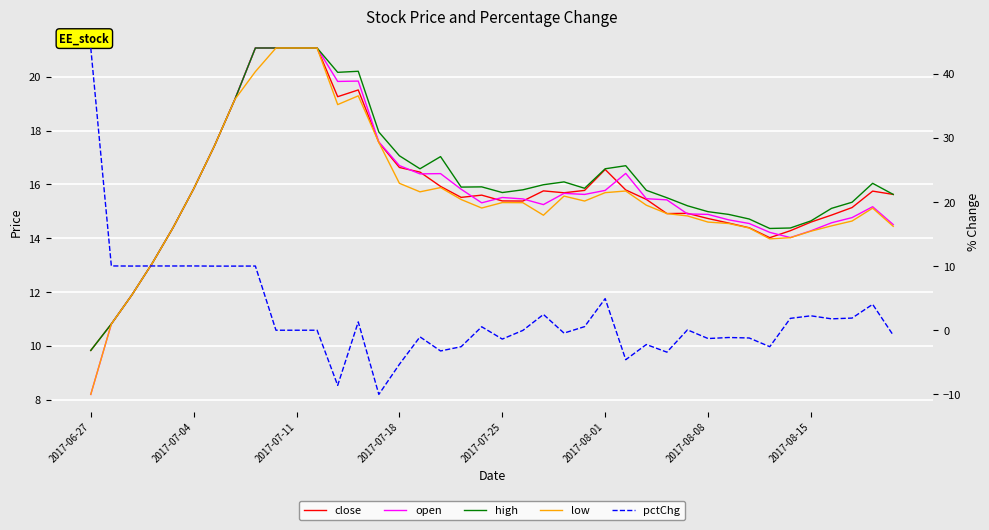

What is the sum of the open values at 28 and 24?

31.0